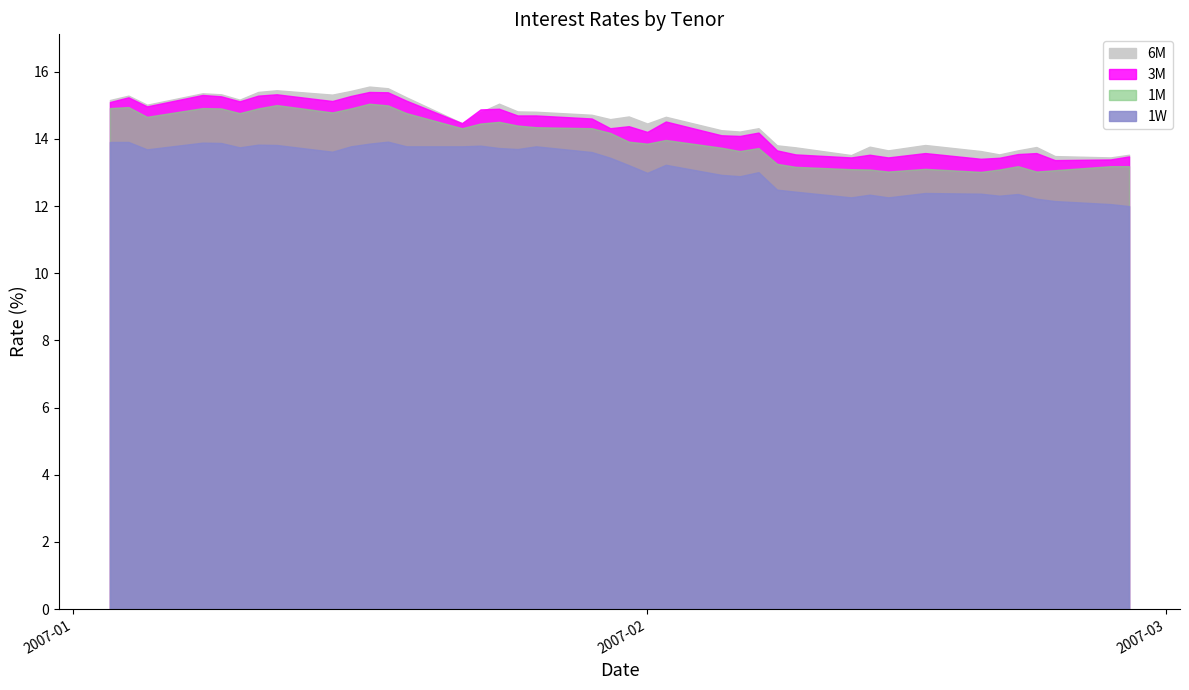

Reading right to left, extract all data points from this chart.

6M: 2007-02-27=13.5	2007-02-26=13.4	2007-02-23=13.5	2007-02-22=13.8	2007-02-21=13.7	2007-02-20=13.5	2007-02-19=13.6	2007-02-16=13.8	2007-02-14=13.7	2007-02-13=13.8	2007-02-12=13.5	2007-02-09=13.8	2007-02-08=13.8	2007-02-07=14.3	2007-02-06=14.2	2007-02-05=14.3	2007-02-02=14.7	2007-02-01=14.5	2007-01-31=14.7	2007-01-30=14.6	2007-01-29=14.7	2007-01-26=14.8	2007-01-25=14.8	2007-01-24=15.1	2007-01-23=14.8	2007-01-22=14.5	2007-01-19=15.2	2007-01-18=15.5	2007-01-17=15.6	2007-01-16=15.4	2007-01-15=15.3	2007-01-12=15.4	2007-01-11=15.4	2007-01-10=15.2	2007-01-09=15.3	2007-01-08=15.4	2007-01-05=15.0	2007-01-04=15.3	2007-01-03=15.2
3M: 2007-02-27=13.5	2007-02-26=13.4	2007-02-23=13.4	2007-02-22=13.6	2007-02-21=13.6	2007-02-20=13.4	2007-02-19=13.4	2007-02-16=13.6	2007-02-14=13.4	2007-02-13=13.5	2007-02-12=13.4	2007-02-09=13.5	2007-02-08=13.7	2007-02-07=14.2	2007-02-06=14.1	2007-02-05=14.1	2007-02-02=14.5	2007-02-01=14.2	2007-01-31=14.4	2007-01-30=14.3	2007-01-29=14.6	2007-01-26=14.7	2007-01-25=14.7	2007-01-24=14.9	2007-01-23=14.9	2007-01-22=14.5	2007-01-19=15.1	2007-01-18=15.4	2007-01-17=15.4	2007-01-16=15.3	2007-01-15=15.1	2007-01-12=15.3	2007-01-11=15.3	2007-01-10=15.1	2007-01-09=15.3	2007-01-08=15.3	2007-01-05=15.0	2007-01-04=15.2	2007-01-03=15.1
1M: 2007-02-27=13.2	2007-02-26=13.2	2007-02-23=13.1	2007-02-22=13.0	2007-02-21=13.2	2007-02-20=13.1	2007-02-19=13.0	2007-02-16=13.1	2007-02-14=13.0	2007-02-13=13.1	2007-02-12=13.1	2007-02-09=13.2	2007-02-08=13.3	2007-02-07=13.7	2007-02-06=13.6	2007-02-05=13.7	2007-02-02=14.0	2007-02-01=13.9	2007-01-31=13.9	2007-01-30=14.2	2007-01-29=14.3	2007-01-26=14.3	2007-01-25=14.4	2007-01-24=14.5	2007-01-23=14.5	2007-01-22=14.3	2007-01-19=14.8	2007-01-18=15.0	2007-01-17=15.1	2007-01-16=14.9	2007-01-15=14.8	2007-01-12=15.0	2007-01-11=14.9	2007-01-10=14.8	2007-01-09=14.9	2007-01-08=14.9	2007-01-05=14.7	2007-01-04=14.9	2007-01-03=14.9
1W: 2007-02-27=12.0	2007-02-26=12.1	2007-02-23=12.2	2007-02-22=12.2	2007-02-21=12.4	2007-02-20=12.3	2007-02-19=12.4	2007-02-16=12.4	2007-02-14=12.3	2007-02-13=12.3	2007-02-12=12.3	2007-02-09=12.4	2007-02-08=12.5	2007-02-07=13.0	2007-02-06=12.9	2007-02-05=12.9	2007-02-02=13.2	2007-02-01=13.0	2007-01-31=13.2	2007-01-30=13.4	2007-01-29=13.6	2007-01-26=13.8	2007-01-25=13.7	2007-01-24=13.7	2007-01-23=13.8	2007-01-22=13.8	2007-01-19=13.8	2007-01-18=13.9	2007-01-17=13.9	2007-01-16=13.8	2007-01-15=13.6	2007-01-12=13.8	2007-01-11=13.8	2007-01-10=13.8	2007-01-09=13.9	2007-01-08=13.9	2007-01-05=13.7	2007-01-04=13.9	2007-01-03=13.9